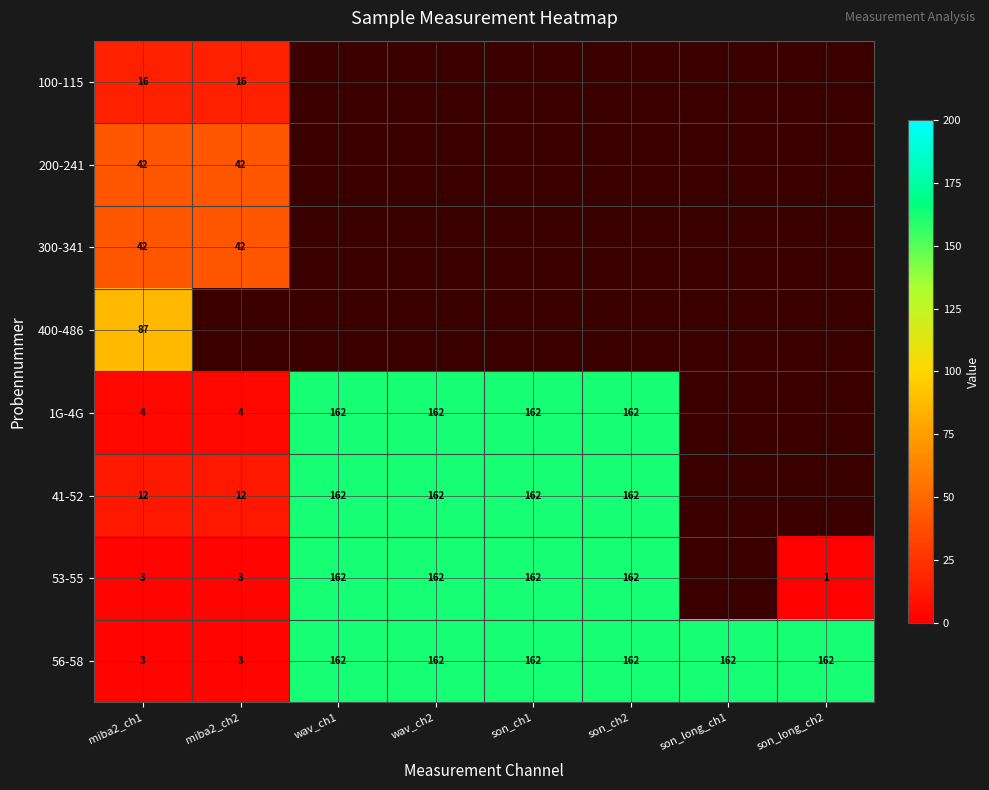

What is the approximate value of 56-58 at son_long_ch1?

162